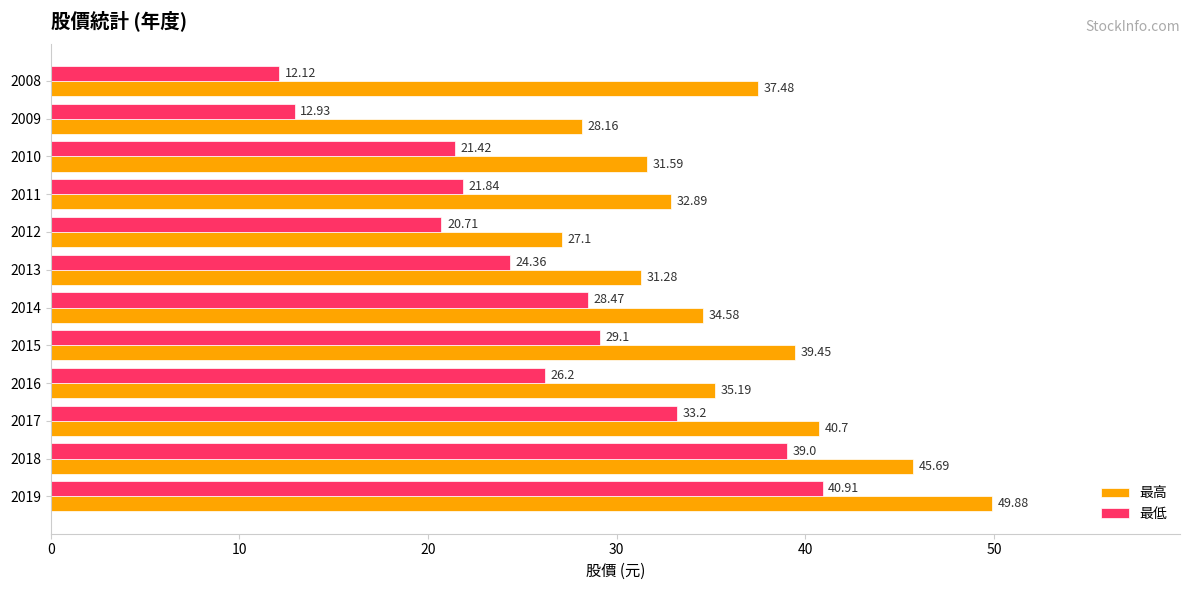

How many data points in 最低 are above 26?

6